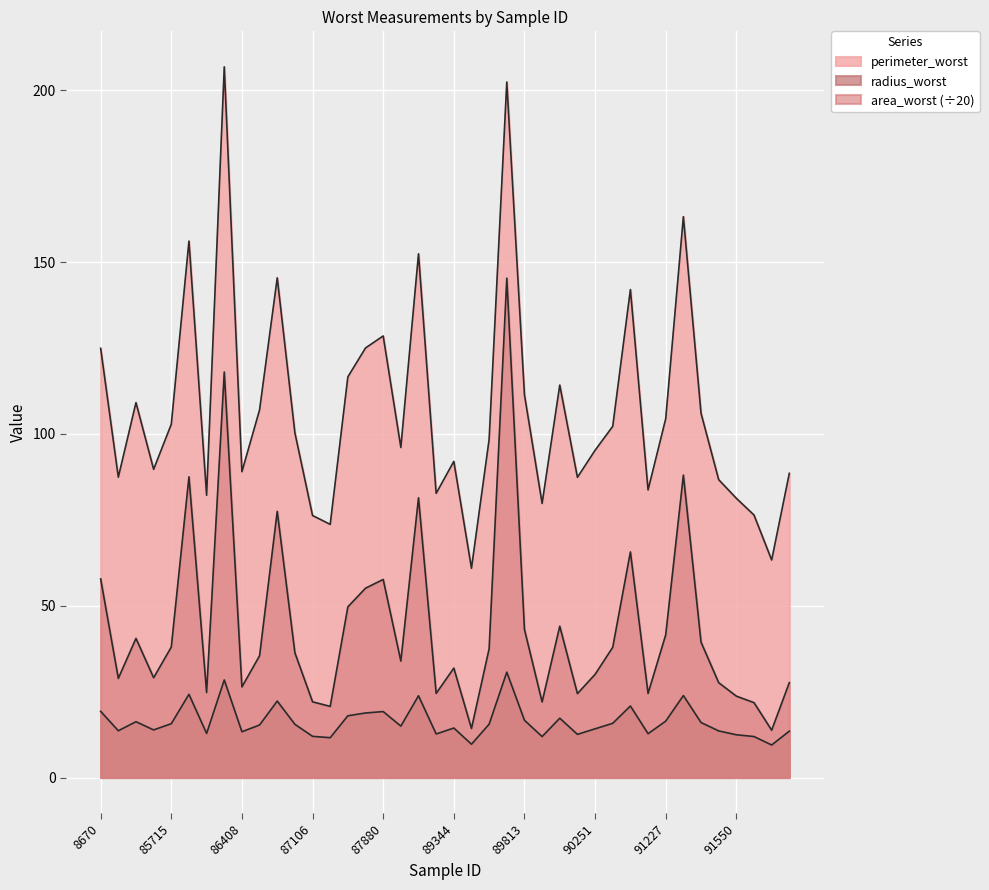

Does the chart display data point markers on the line(s)?

No